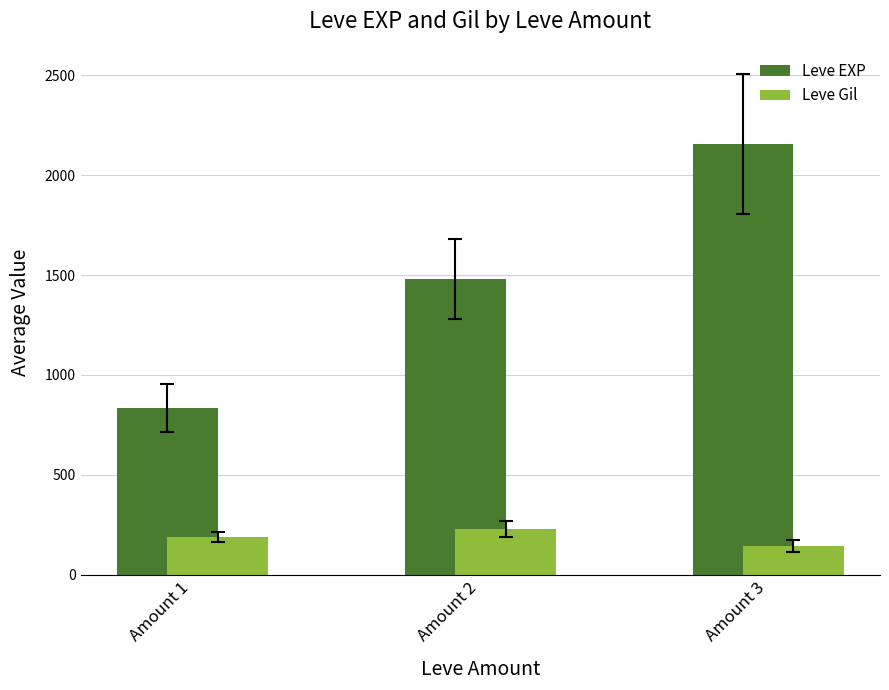

At which category is the sum across all series the highest?

Amount 3